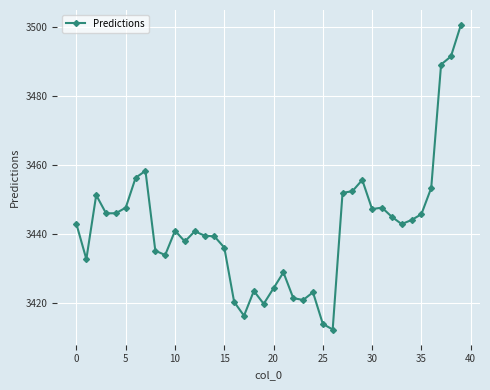

True or false: the data has more than 0 interior local peaks.

True